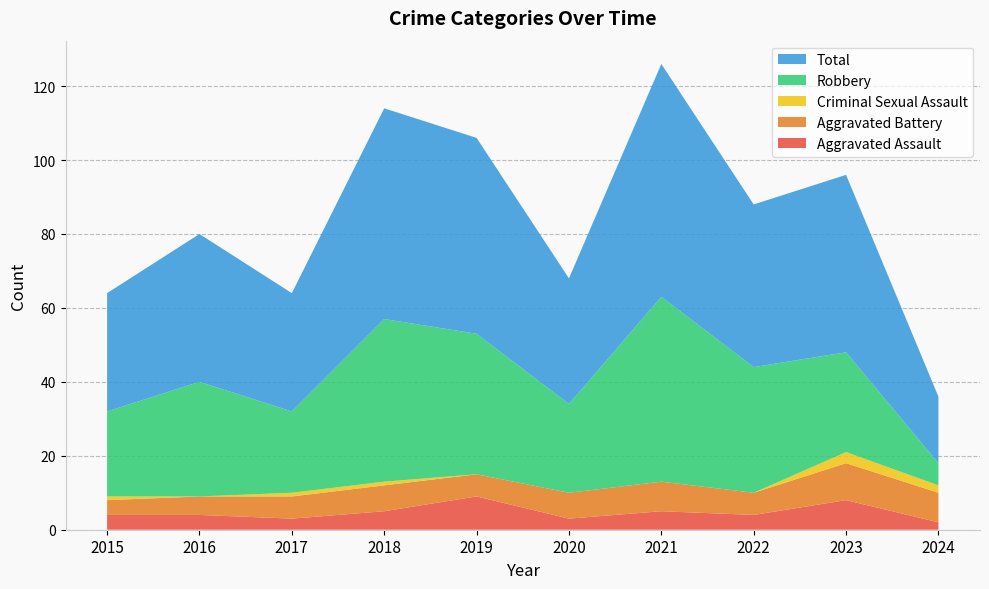

Reading left to right, what are all the values shown in this chart?

Aggravated Assault: 2015=4	2016=4	2017=3	2018=5	2019=9	2020=3	2021=5	2022=4	2023=8	2024=2
Aggravated Battery: 2015=4	2016=5	2017=6	2018=7	2019=6	2020=7	2021=8	2022=6	2023=10	2024=8
Criminal Sexual Assault: 2015=1	2016=0	2017=1	2018=1	2019=0	2020=0	2021=0	2022=0	2023=3	2024=2
Robbery: 2015=23	2016=31	2017=22	2018=44	2019=38	2020=24	2021=50	2022=34	2023=27	2024=6
Total: 2015=32	2016=40	2017=32	2018=57	2019=53	2020=34	2021=63	2022=44	2023=48	2024=18